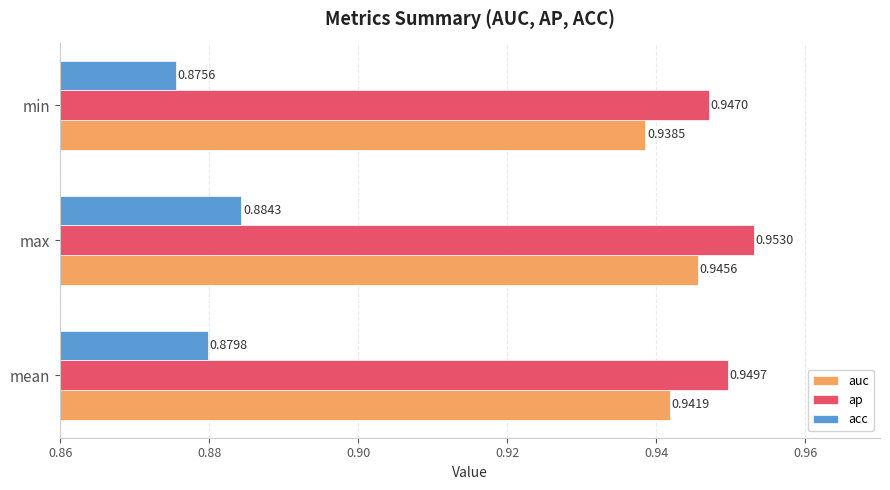

Which series has the widest spread of values?

acc